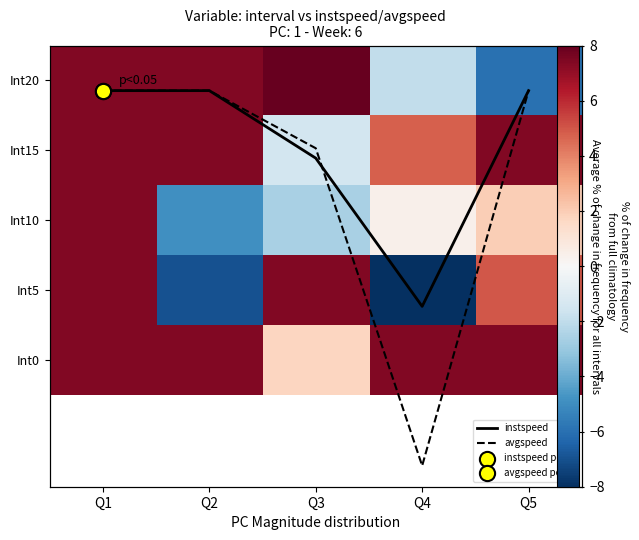

At which label does Int15 reach its peak?

Q1